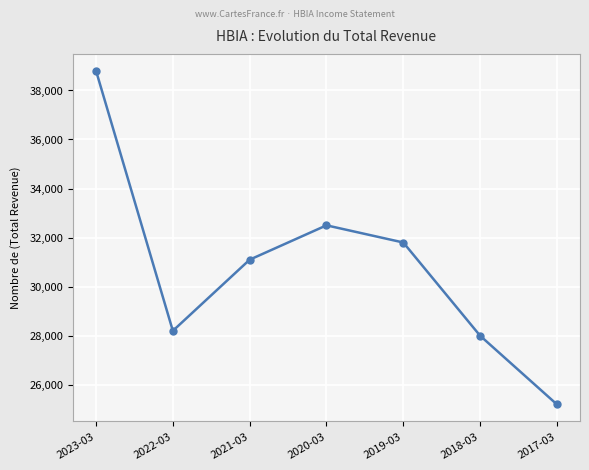

Where is the data nearest to the value 32000?

2019-03